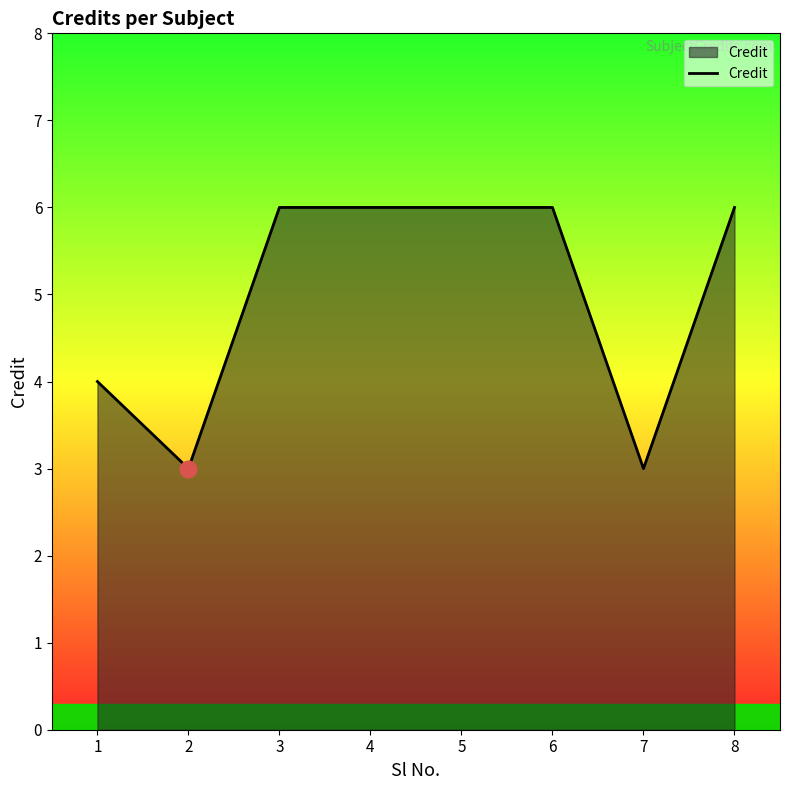

Which has a higher value, 1 or 6?

6